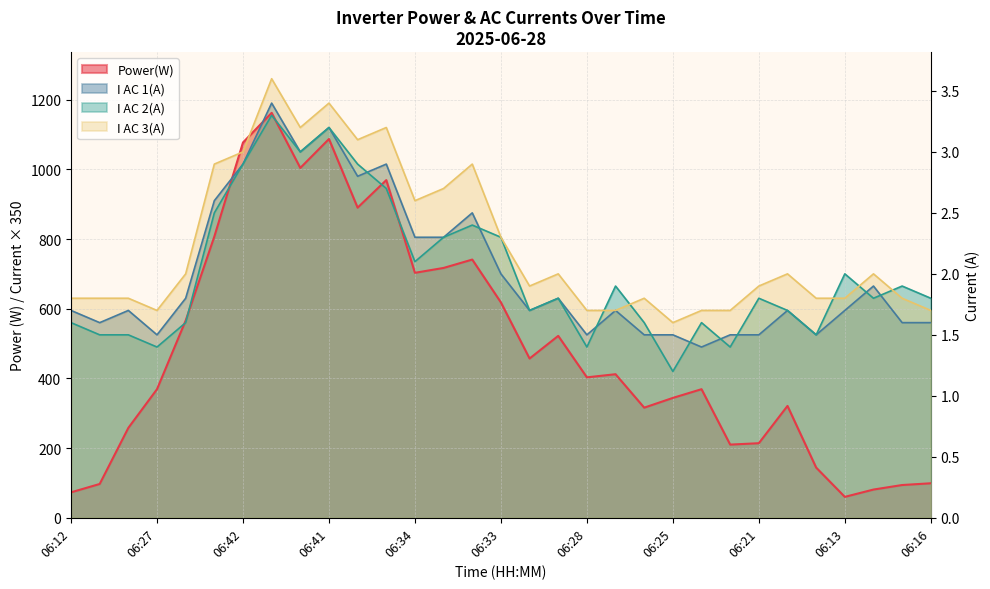

Where does the I AC 2(A) series first go above 630?

06:37